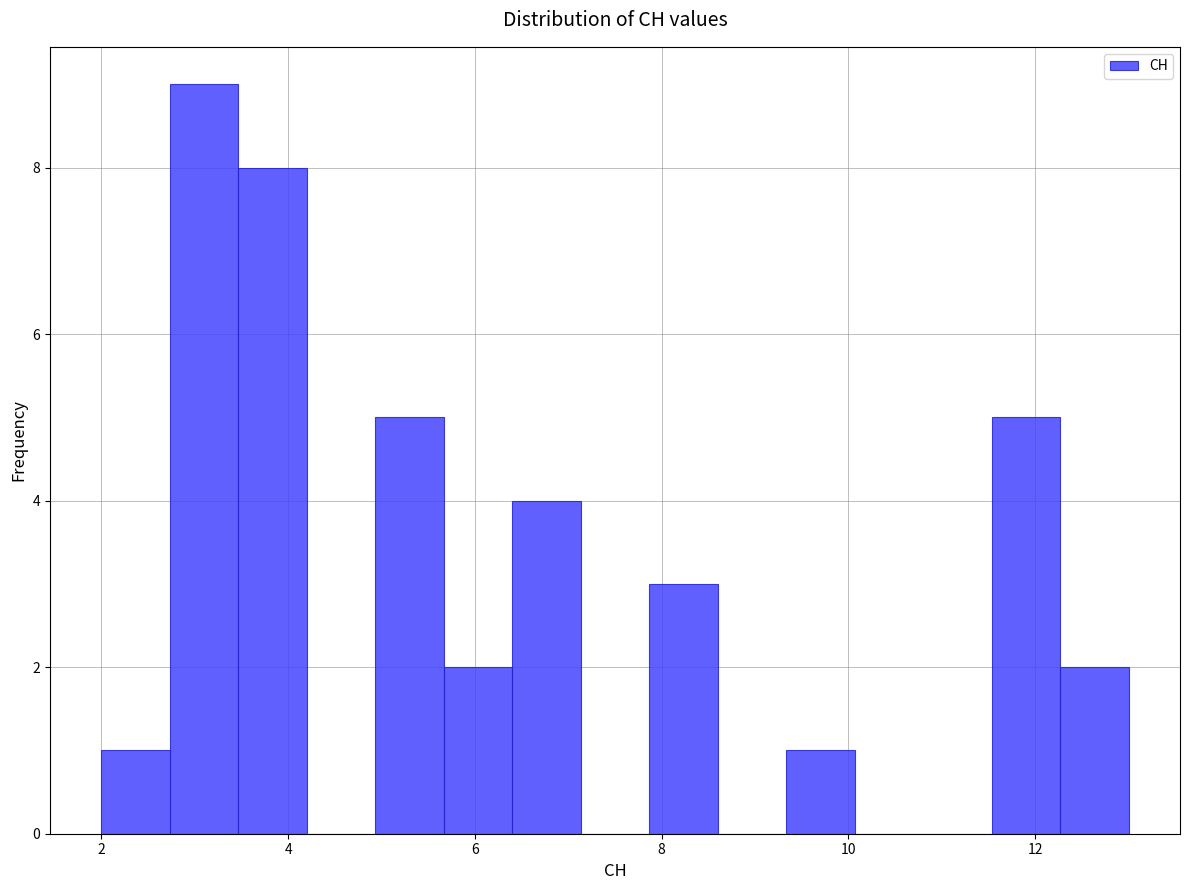

Around what value on the x-axis is the tallest bar? Give the approximate position of its centre, as read against the axis.

3.2